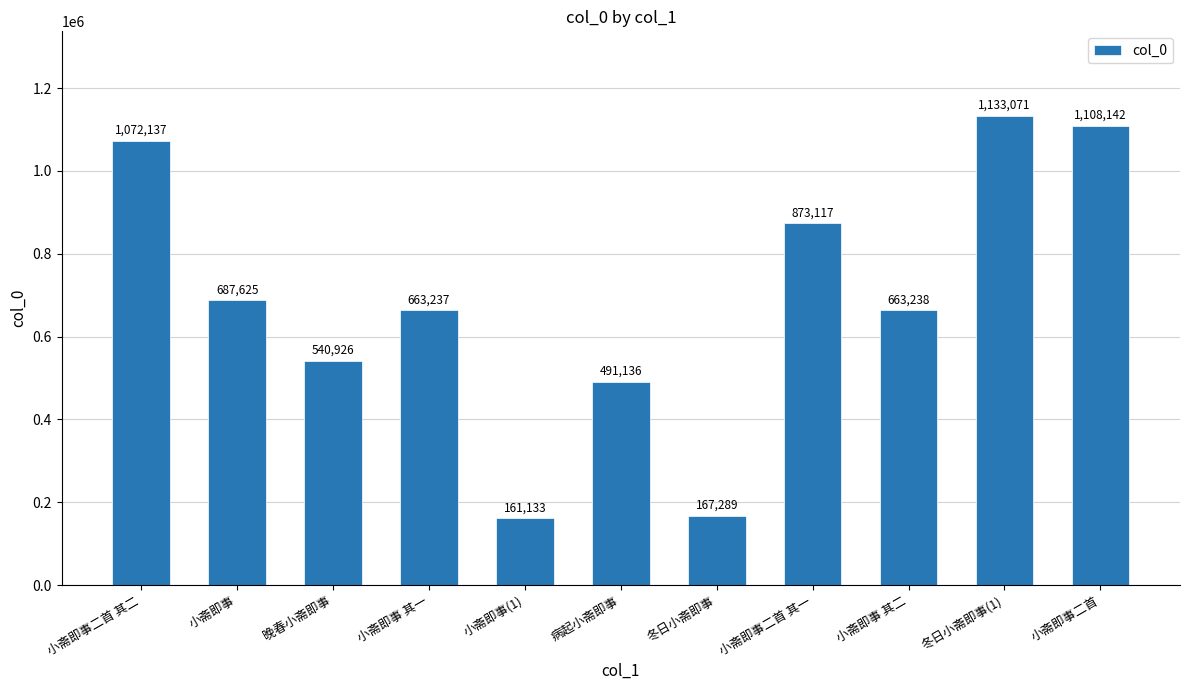

Are the bars grouped side by side (vs. stacked)?

No